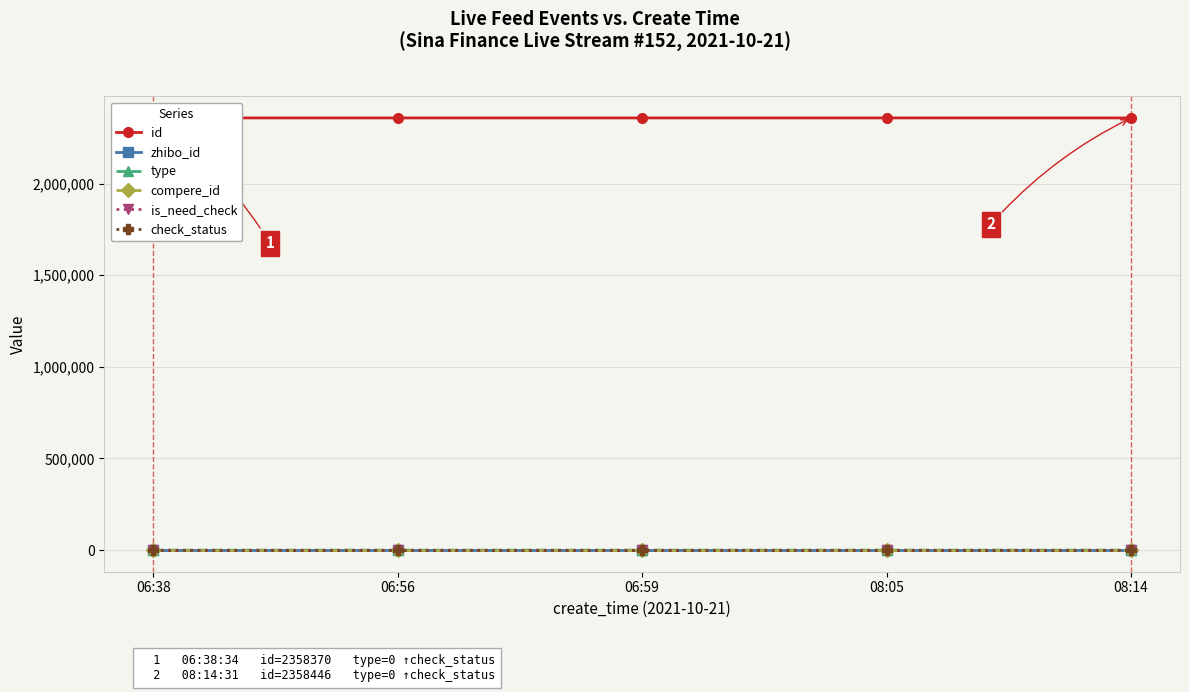

What is the value of the check_status point at the 4th from the left?

1